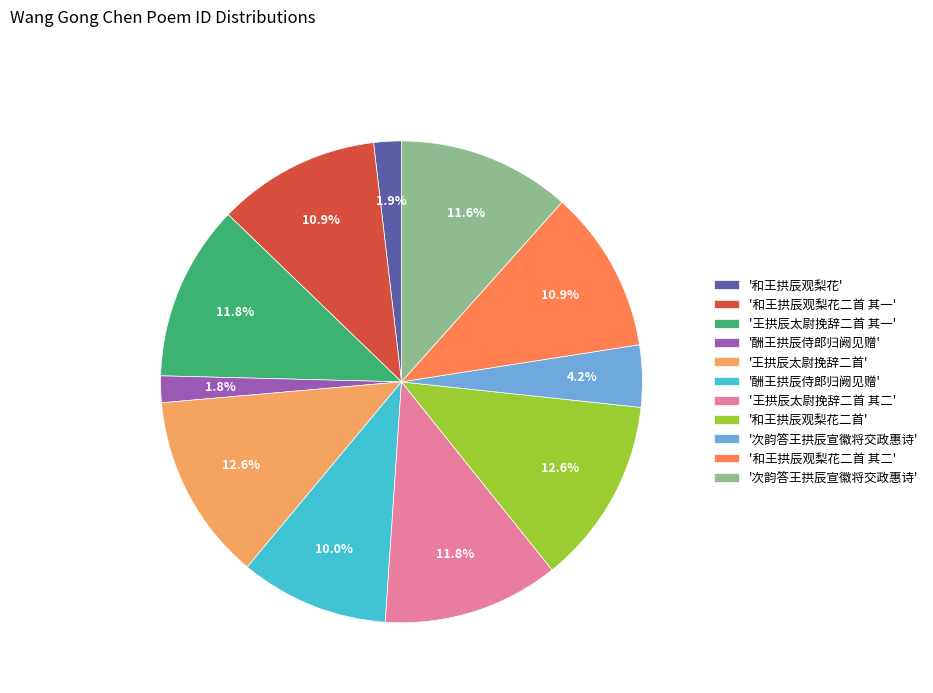

Count the number of slices in the pie.

11